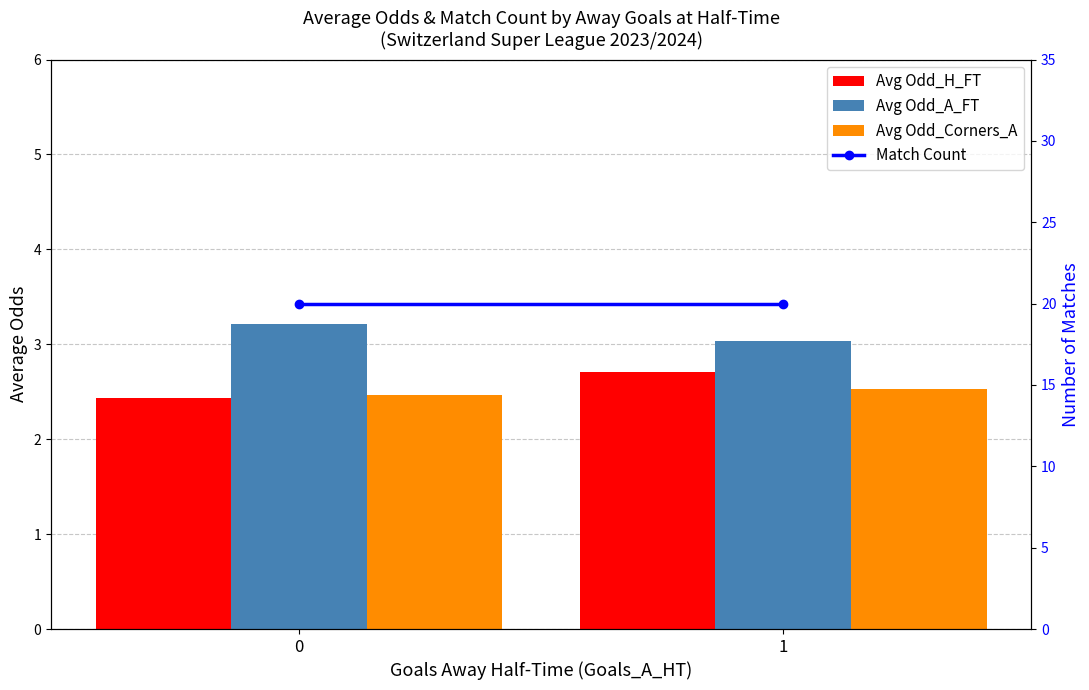

What is the value of the Avg Odd_A_FT bar at the 2nd from the left?

3.0